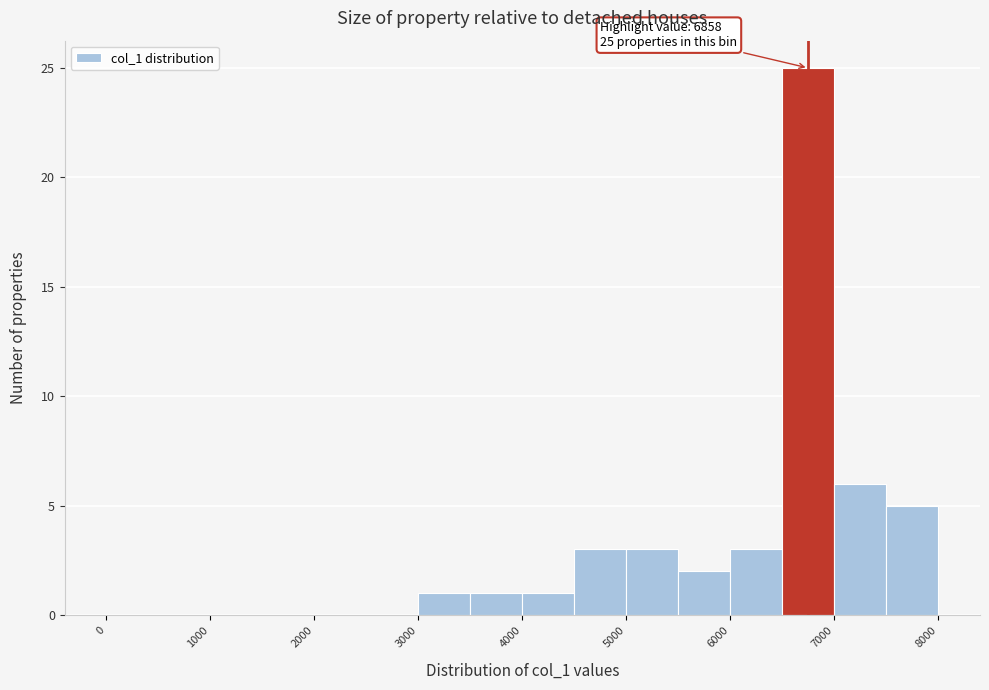

Which range on the x-axis has the tallest bar?

6500 to 7000